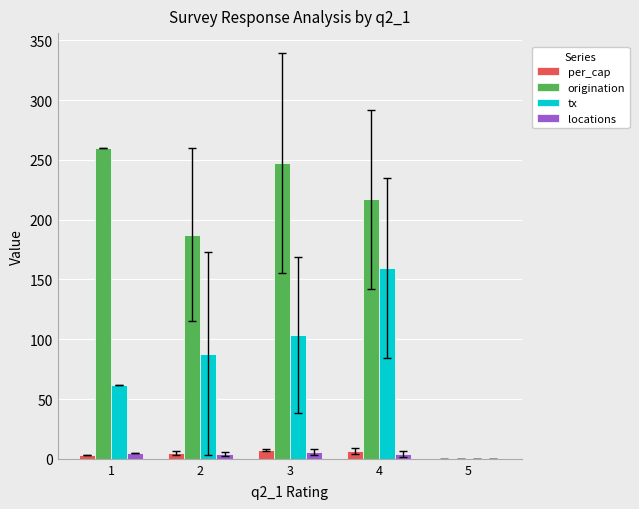

How many groups of bars are there?

5